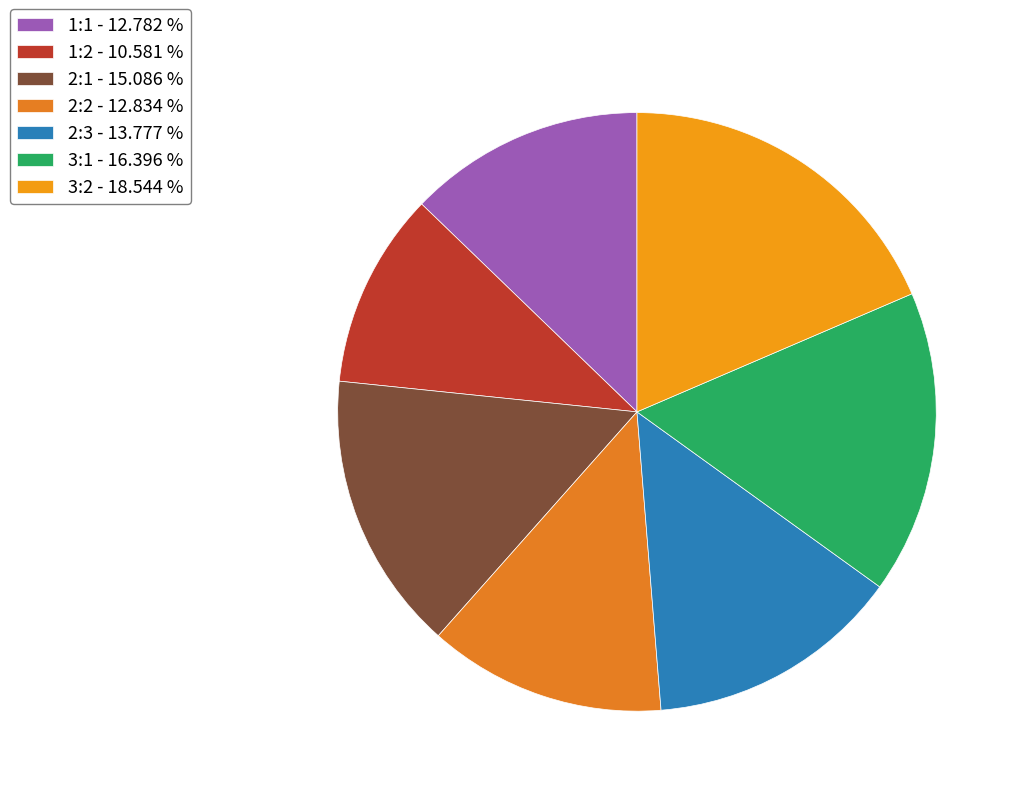

To the nearest percent, what is the average slice percentage?

14%